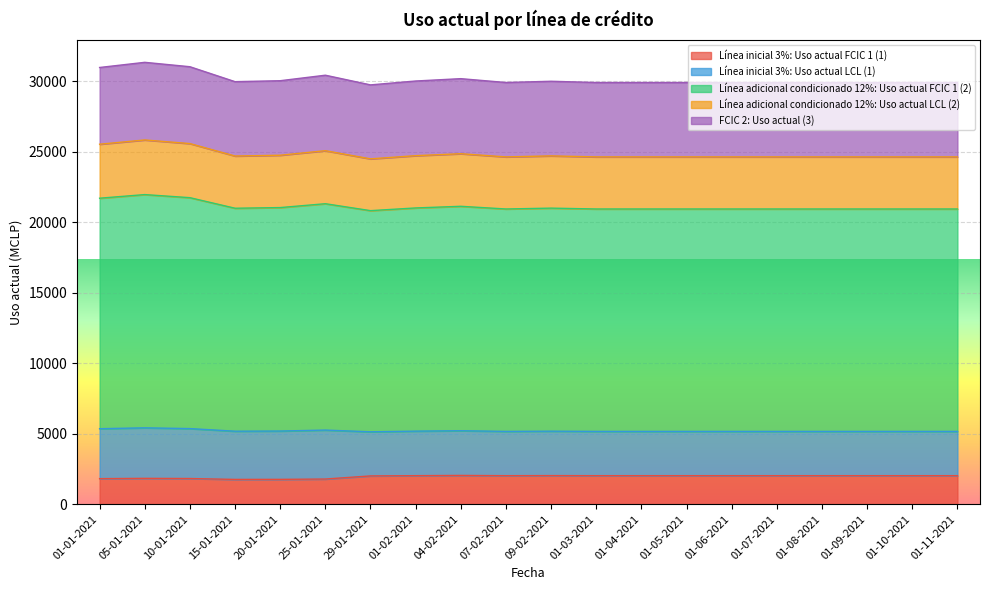

Does the chart display data point markers on the line(s)?

No